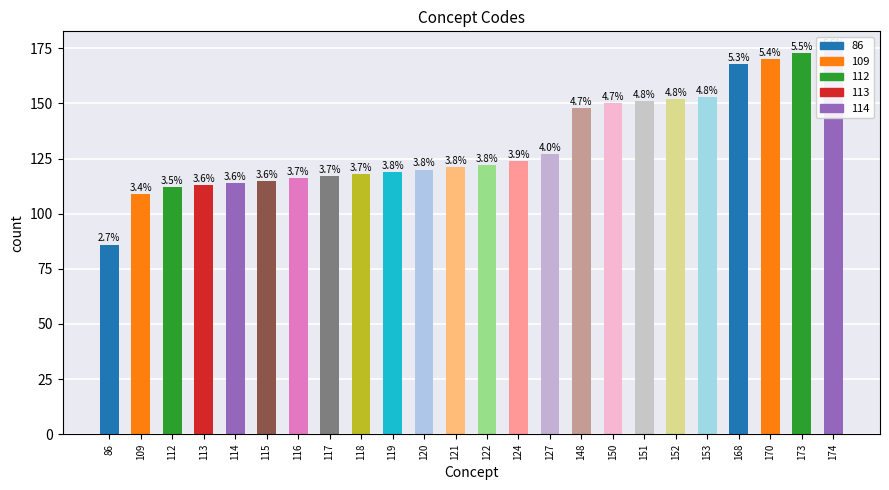

Reading left to right, transcribe all the data shown in this chart.

86	109	112	113	114	115	116	117	118	119	120	121	122	124	127	148	150	151	152	153	168	170	173	174